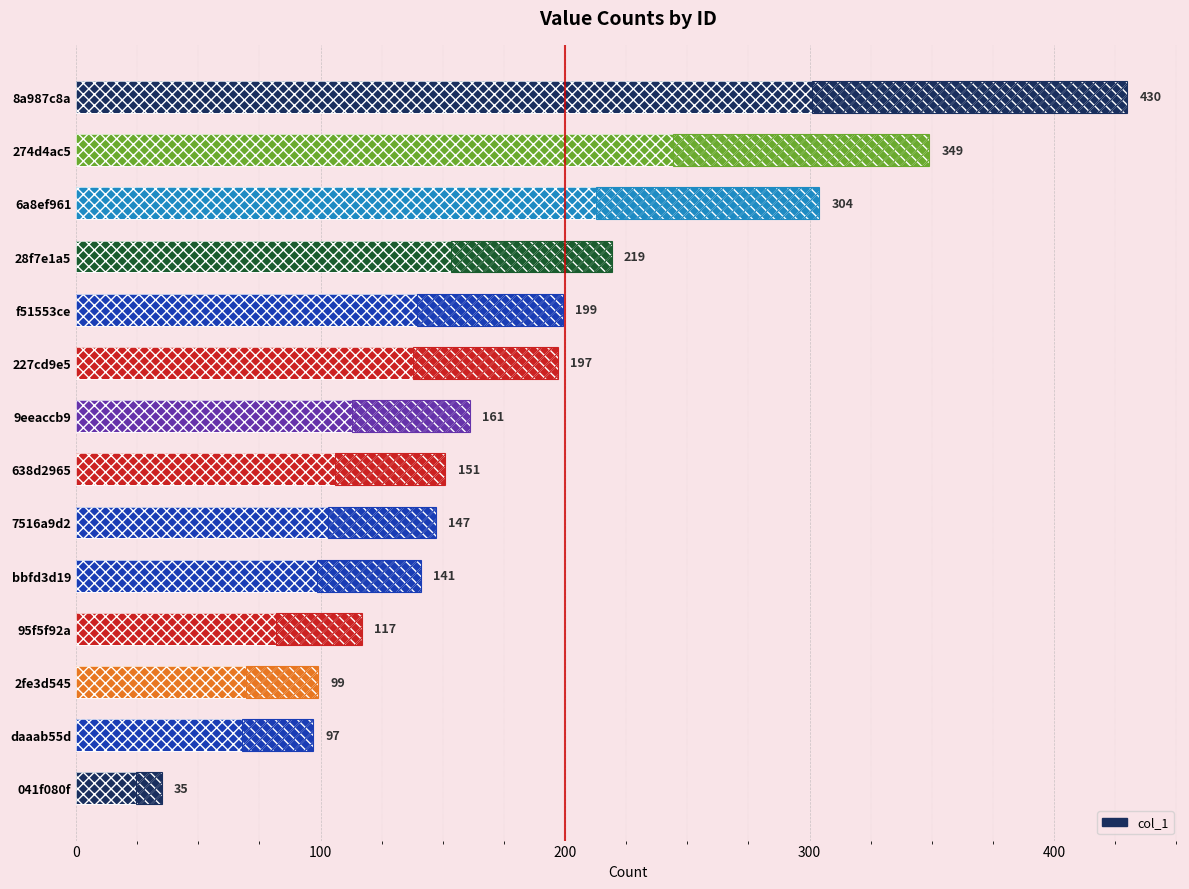

True or false: the data shows 57 at f51553ce.

False